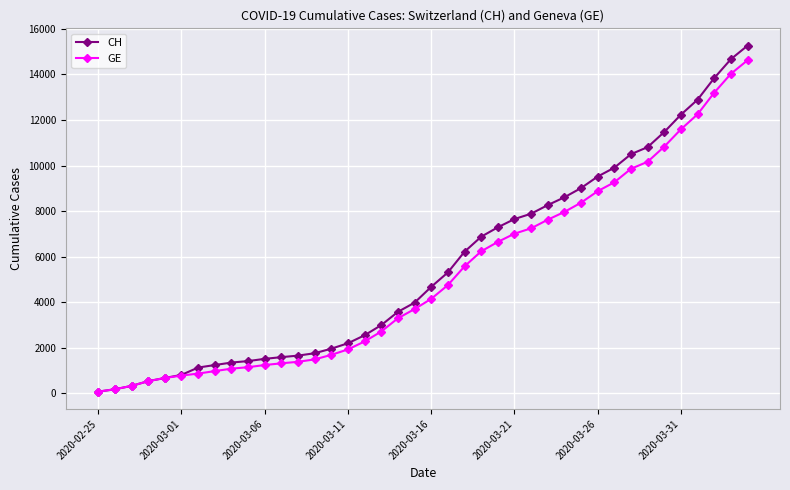

Which series has the widest spread of values?

CH